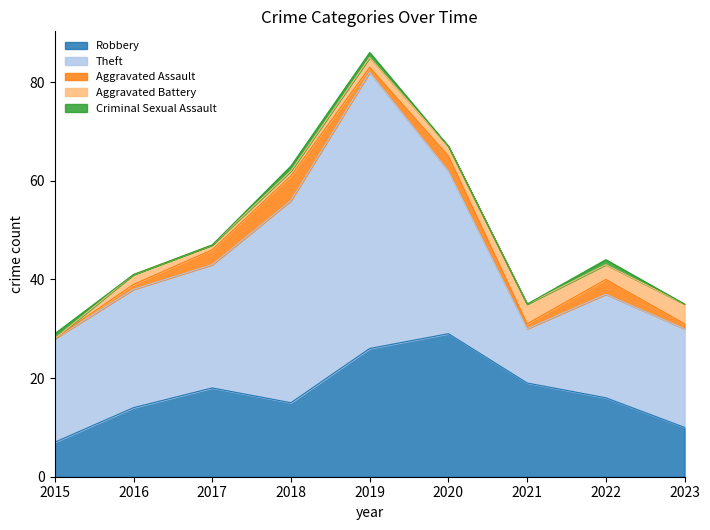

Which series has the largest total across all categories?

Theft